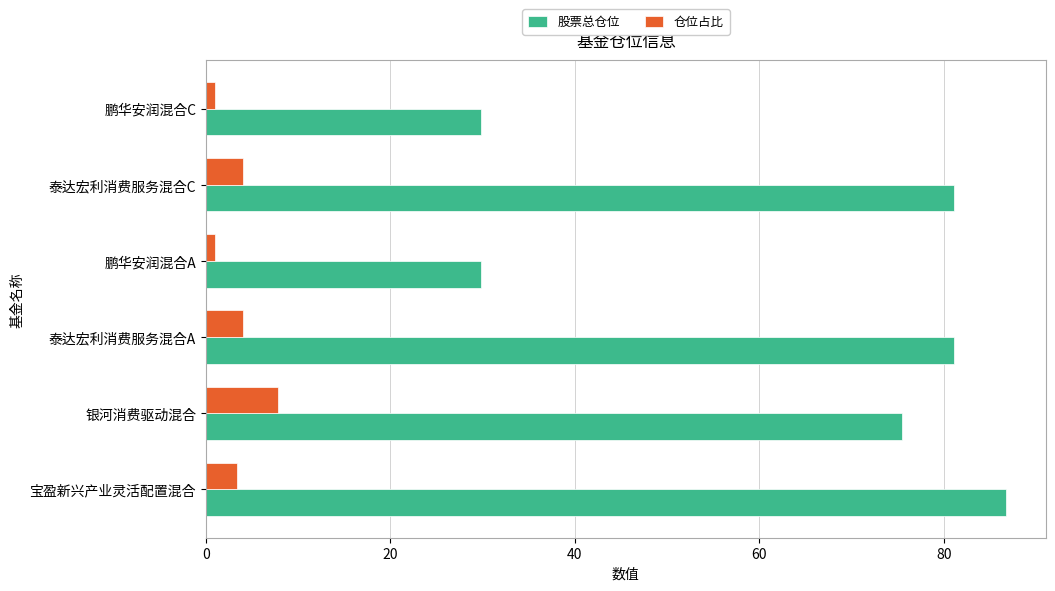

What is the difference between the maximum and minimum values in the 股票总仓位 series?

57.0